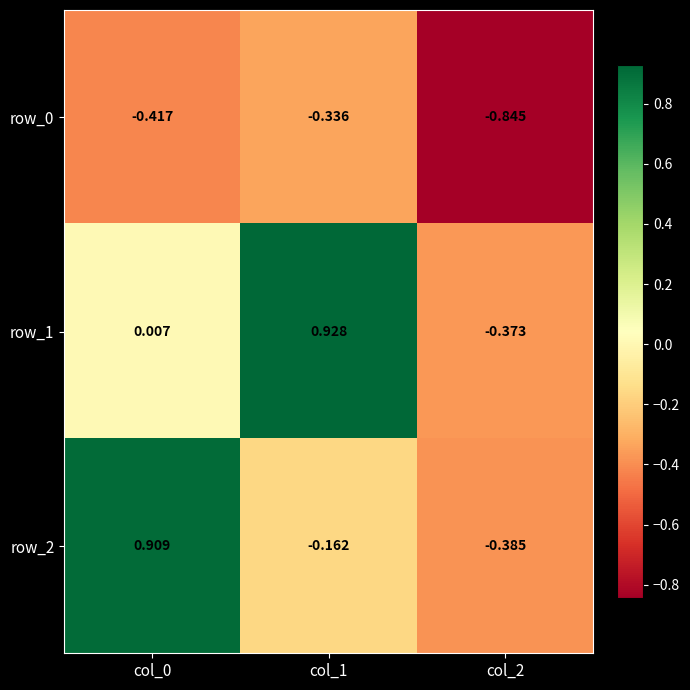

Is the value of row_2 at col_1 greater than the value of row_0 at col_1?

Yes